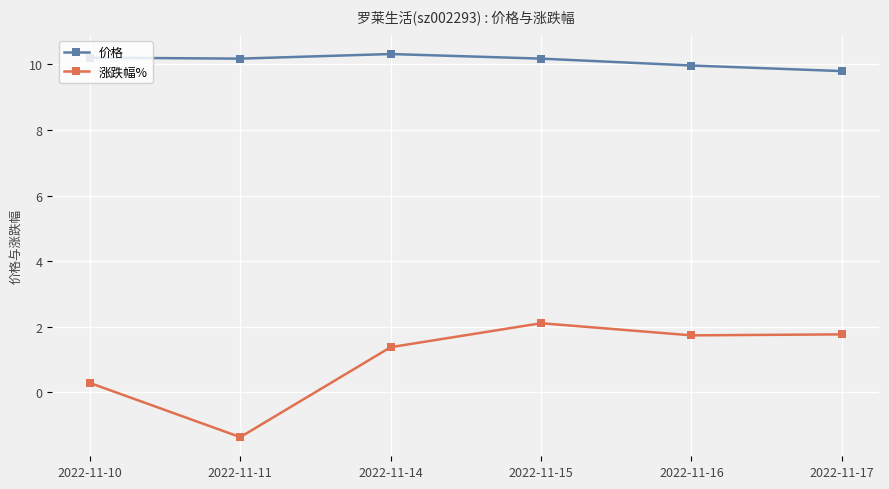

At which label does 价格 first exceed 10?

2022-11-10